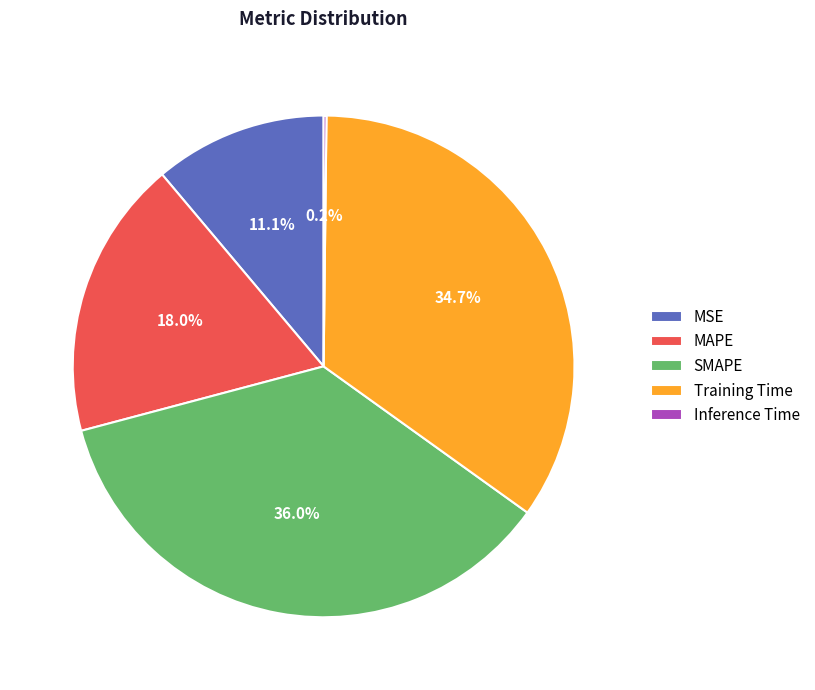

Do MAPE and MSE together represent more than half of the pie?

No